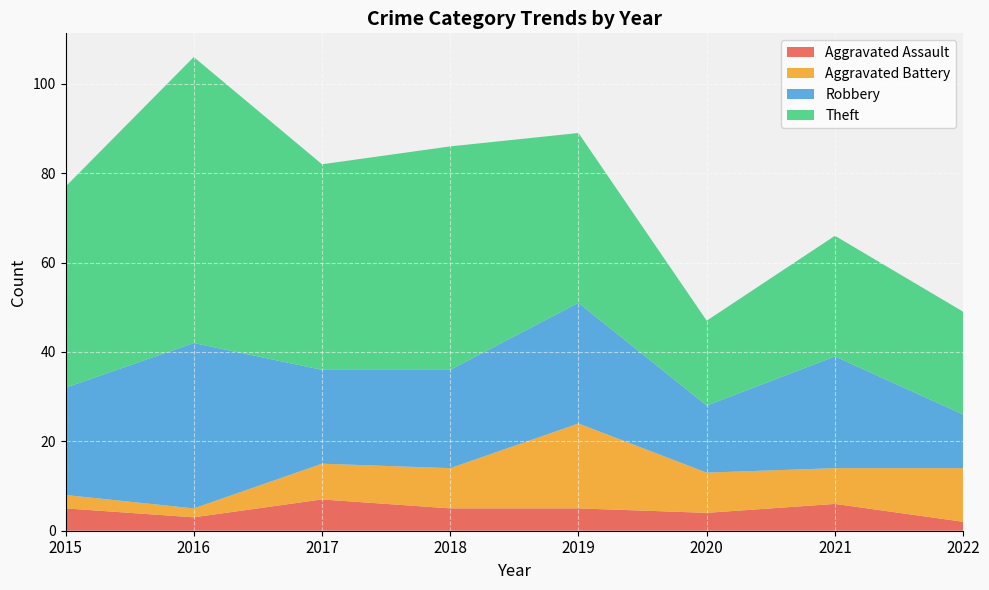

Reading left to right, list all the values displayed in this chart.

Aggravated Assault: 2015=5	2016=3	2017=7	2018=5	2019=5	2020=4	2021=6	2022=2
Aggravated Battery: 2015=3	2016=2	2017=8	2018=9	2019=19	2020=9	2021=8	2022=12
Robbery: 2015=24	2016=37	2017=21	2018=22	2019=27	2020=15	2021=25	2022=12
Theft: 2015=45	2016=64	2017=46	2018=50	2019=38	2020=19	2021=27	2022=23